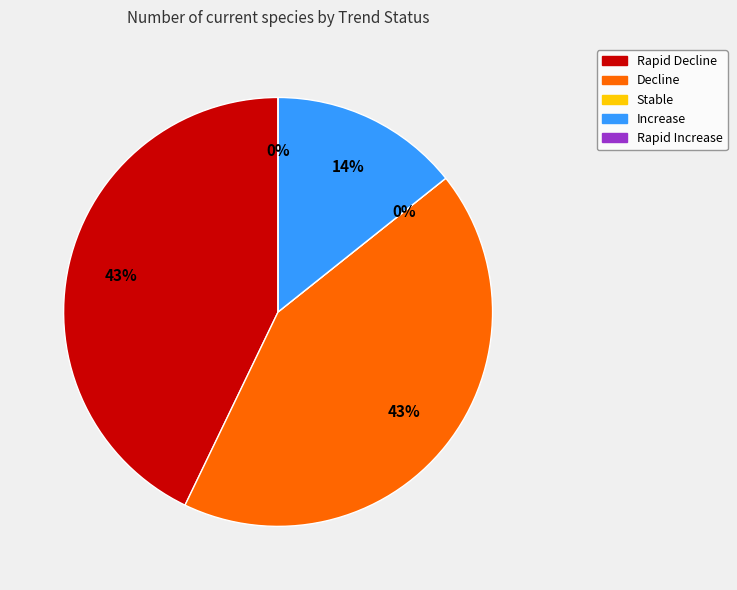

To the nearest percent, what percentage of the pie is Rapid Decline?

43%